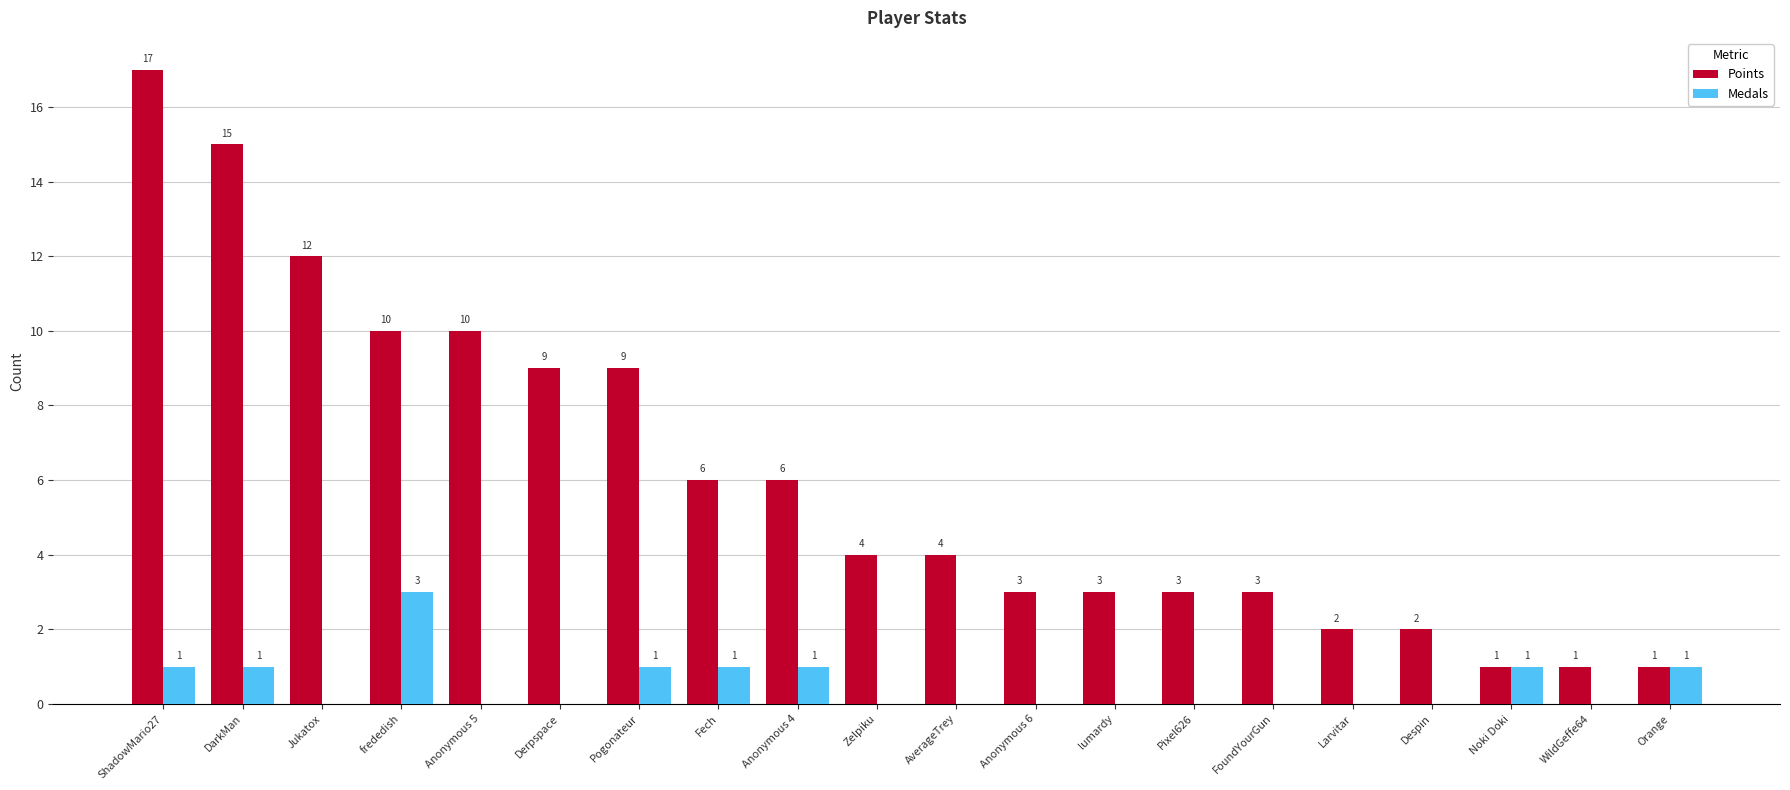

The Points series shows 10 at Fech. True or false?

False